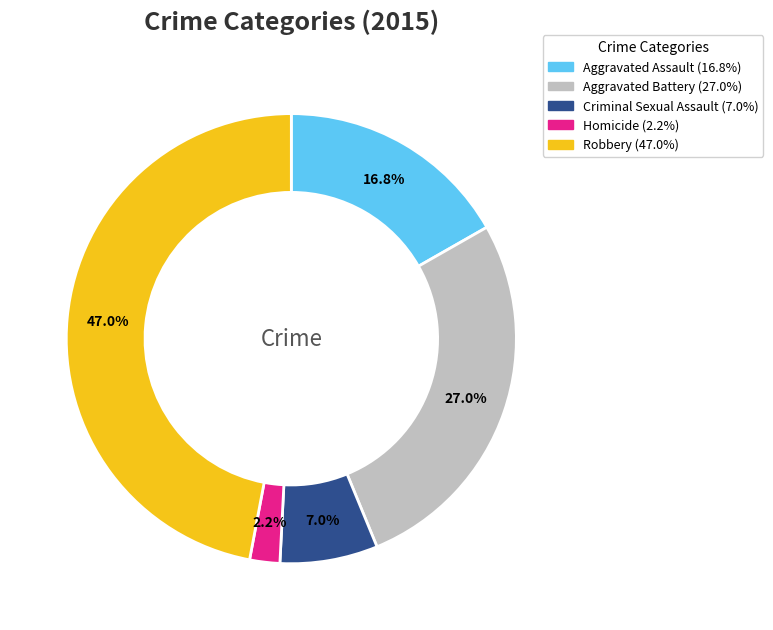

Which slice is the smallest?

Homicide